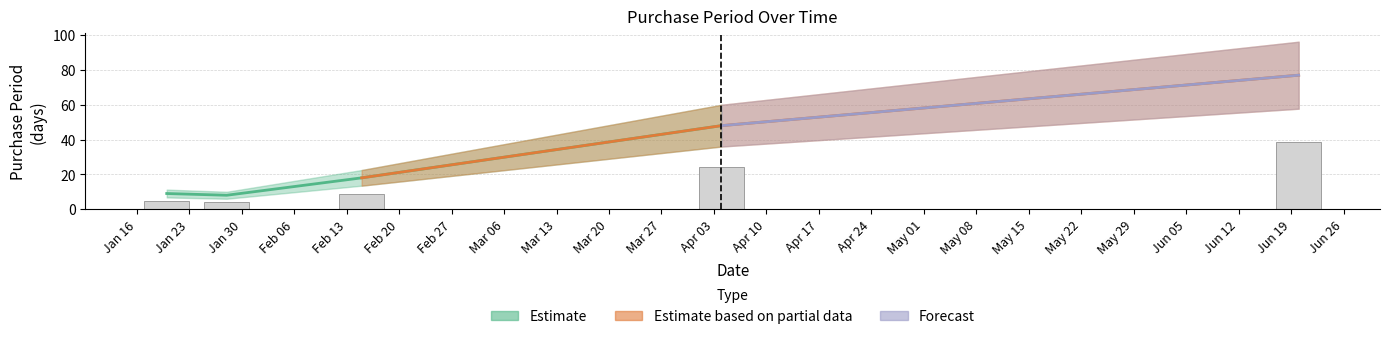

What is the label of the 3rd bar from the right?

2017-02-15